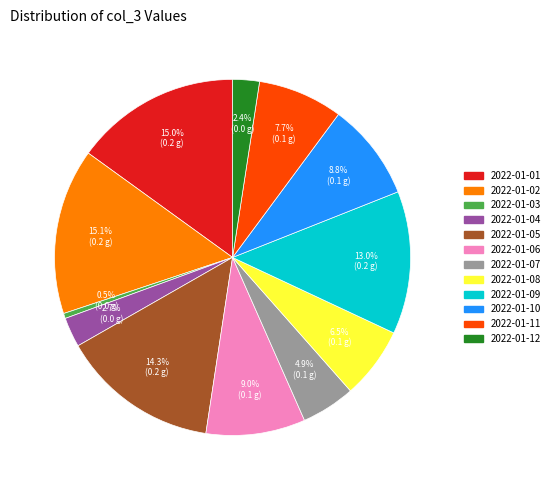

To the nearest percent, what portion does 2022-01-09 represent?

13%